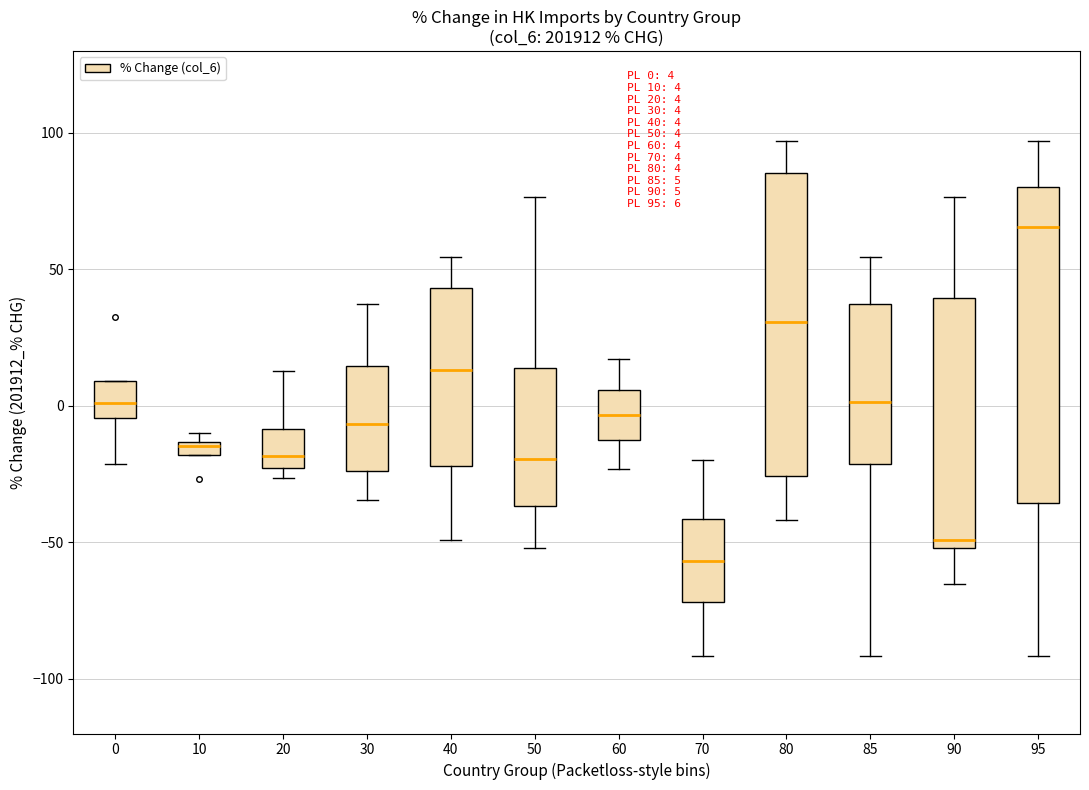

Which box's median line is the highest?

95